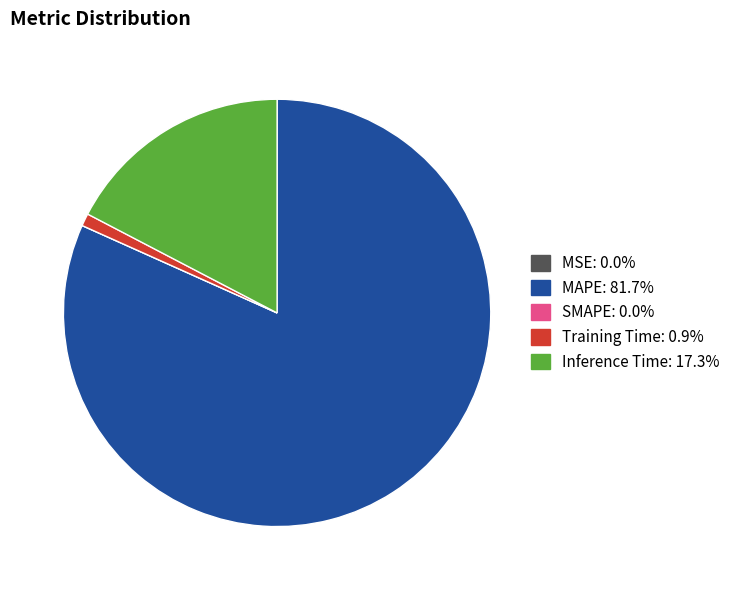

What is the ratio of the value at MAPE to the value at Inference Time?

4.7